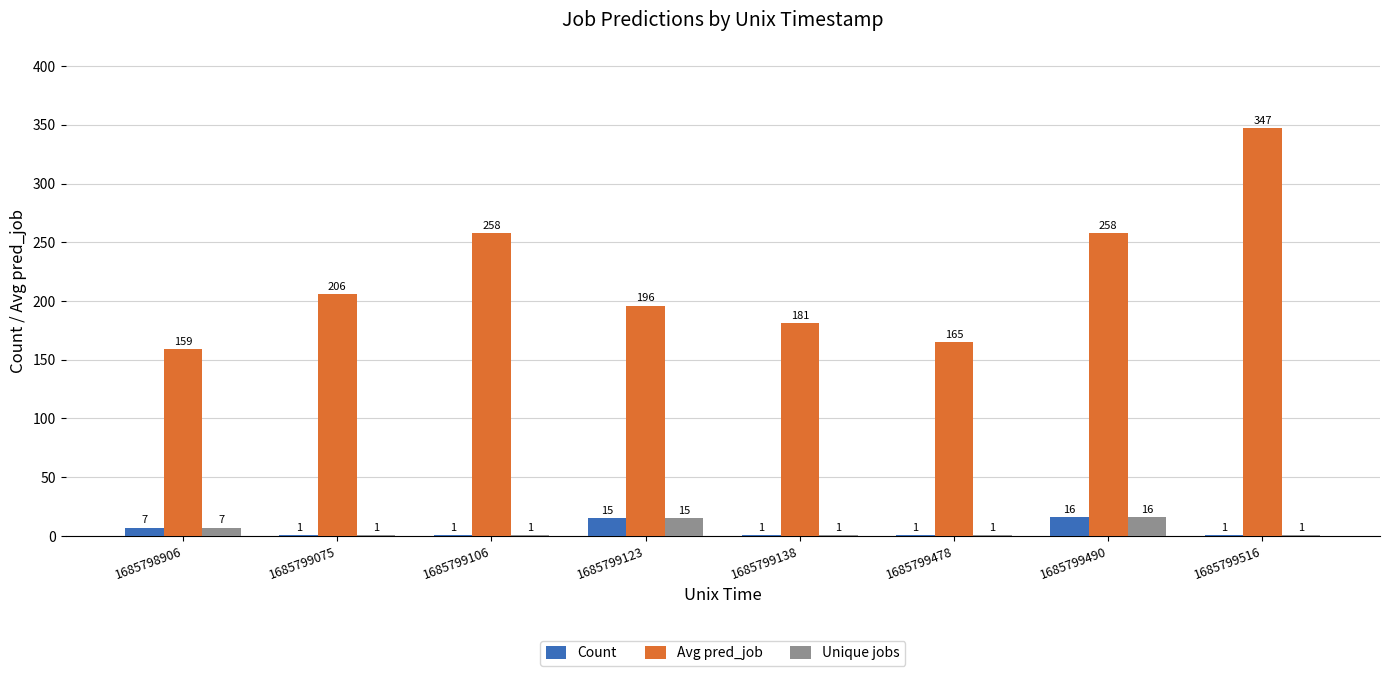

What is the sum of all Unique jobs values?

43